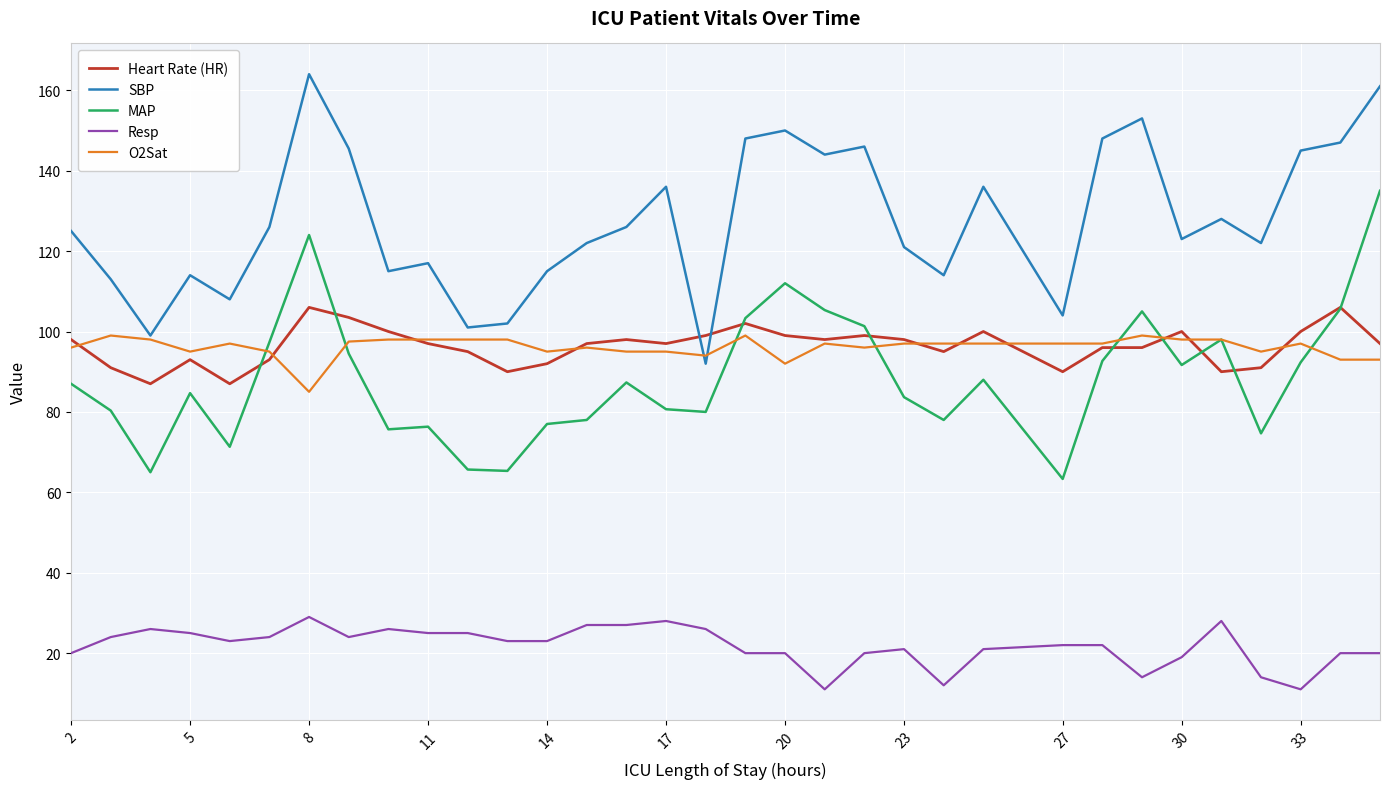

True or false: Resp and SBP cross at least once.

False